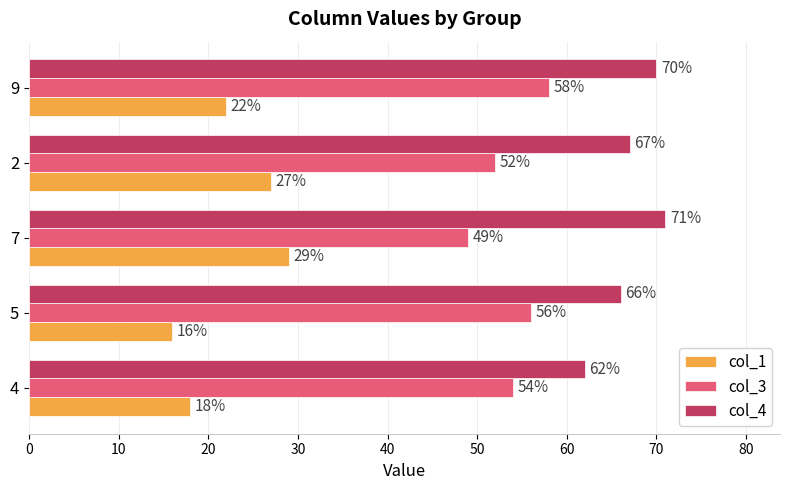

At which label is col_1 closest to 22?

9